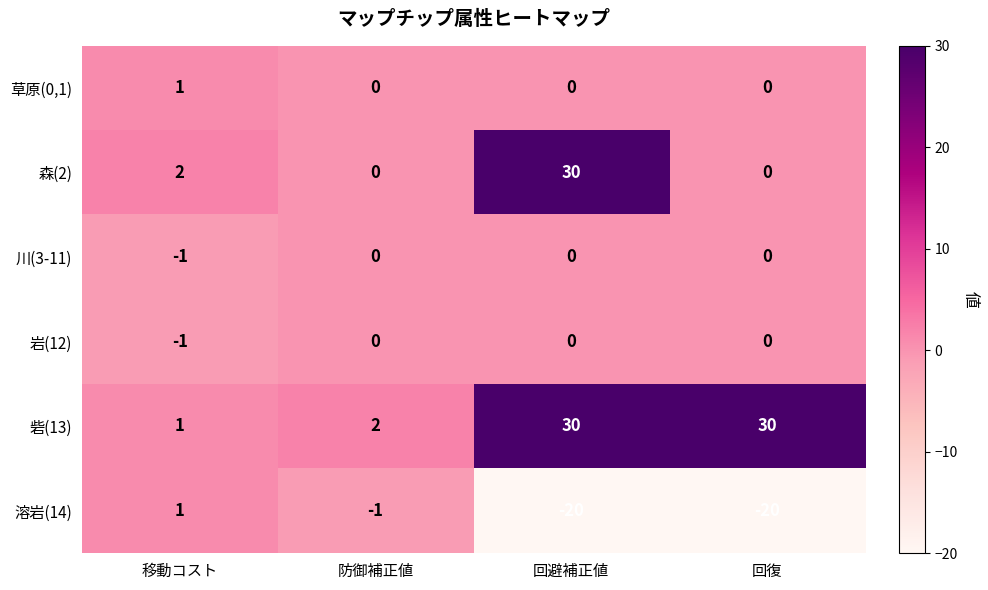

Is it true that 草原(0,1) equals 1 at 回復?

False